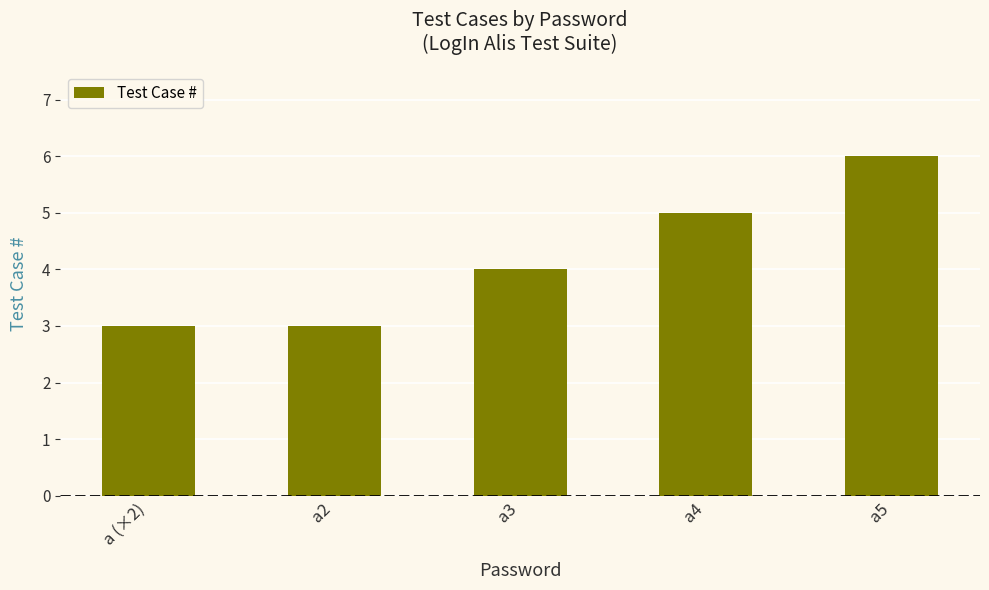

Does the chart contain stacked bars?

No